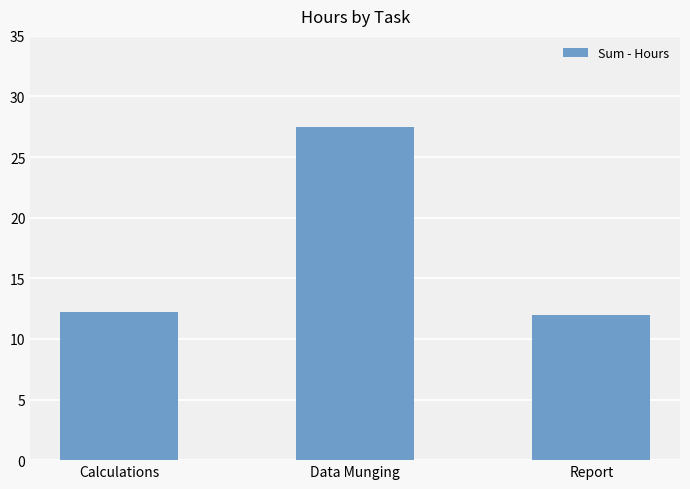

Which category has the highest value across all series?

Data Munging